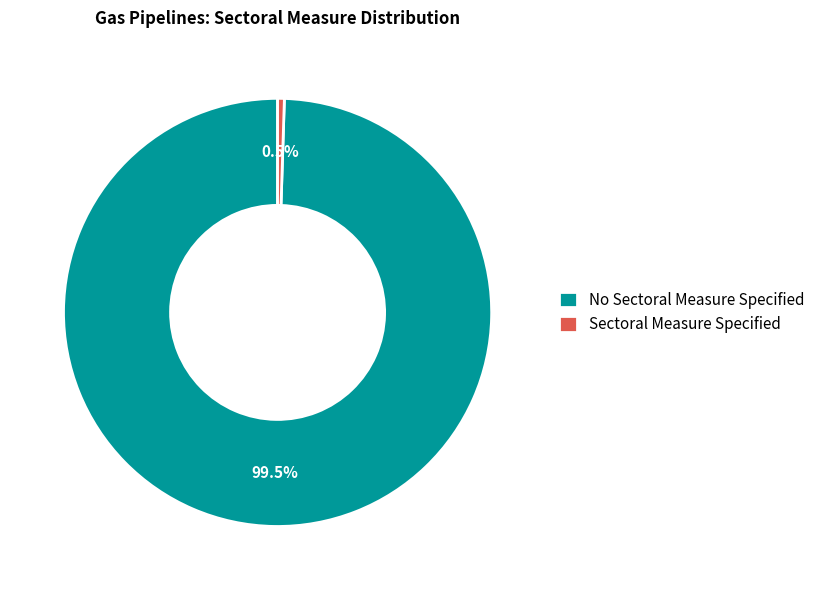

Approximately how many times larger is the value at No Sectoral Measure Specified compared to Sectoral Measure Specified?

196.0